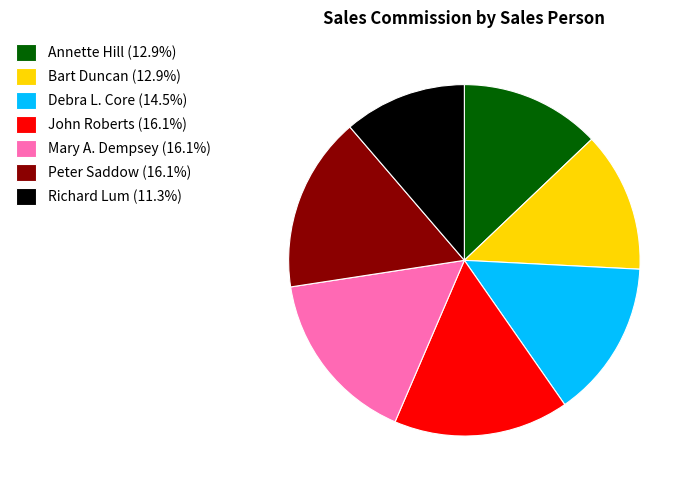

Does Richard Lum (11.3%) account for over 50% of the chart?

No